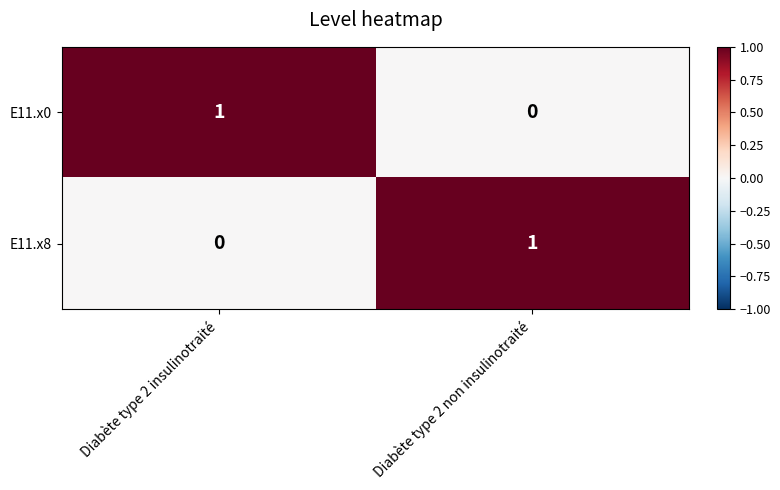

Which category has the highest value in the E11.x8 series?

Diabète type 2 non insulinotraité